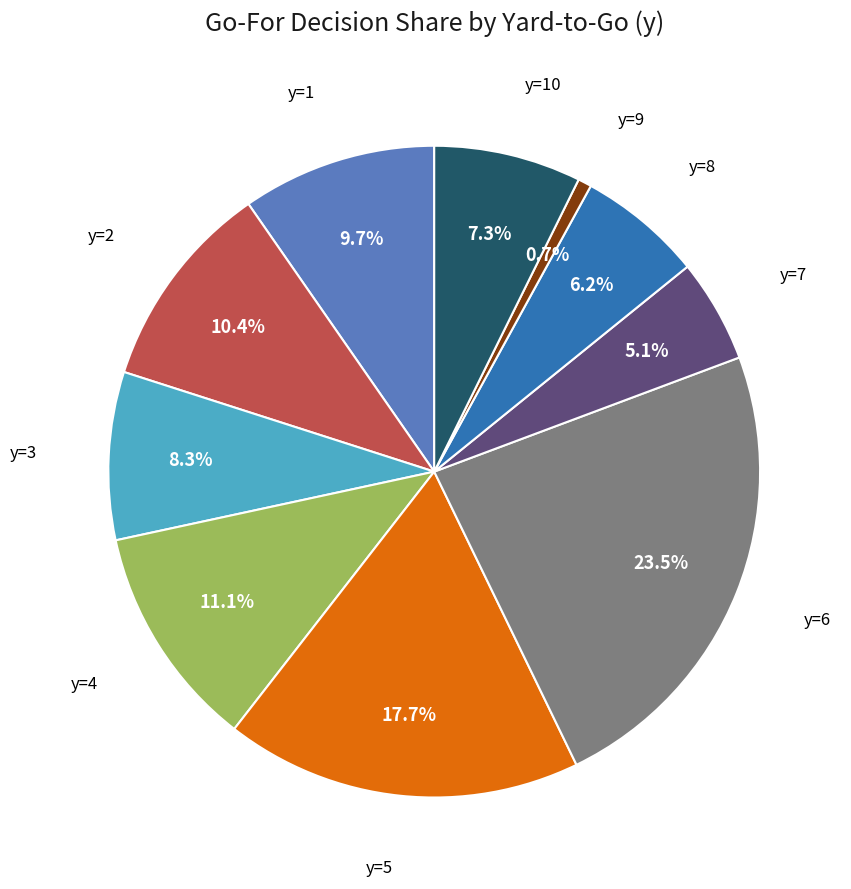

Does any single category account for the majority?

No